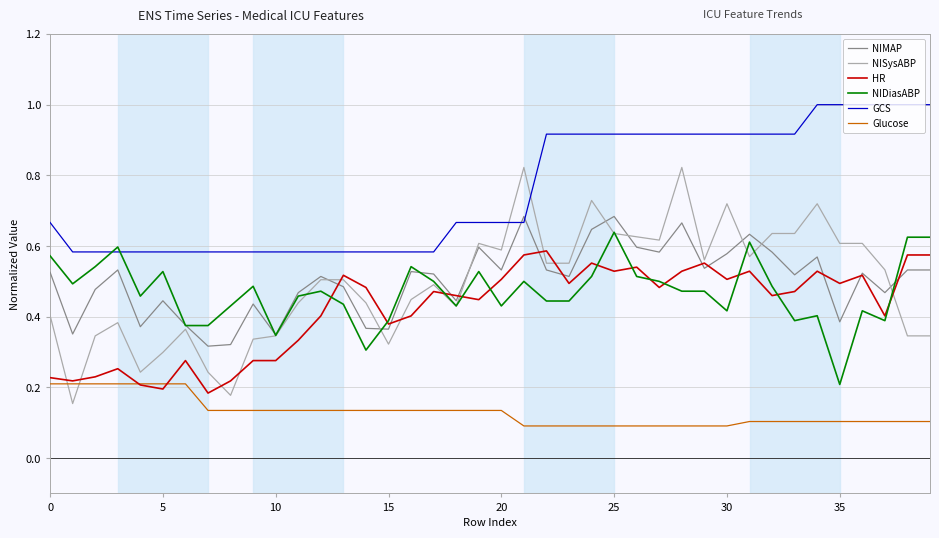

True or false: GCS and Glucose intersect in this chart.

False